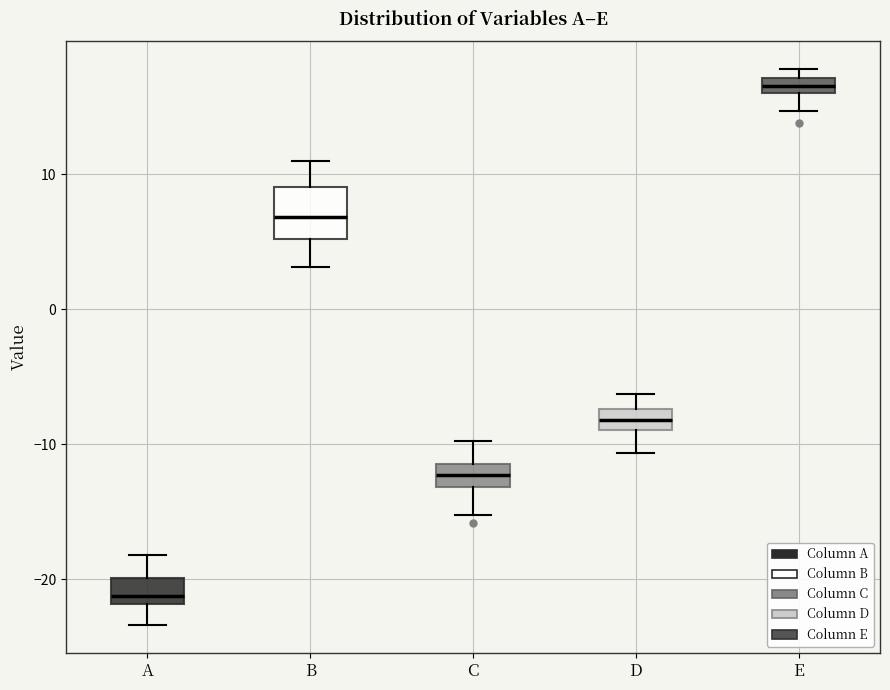

Comparing the boxes themselves (not the whiskers), which one is the tallest?

B